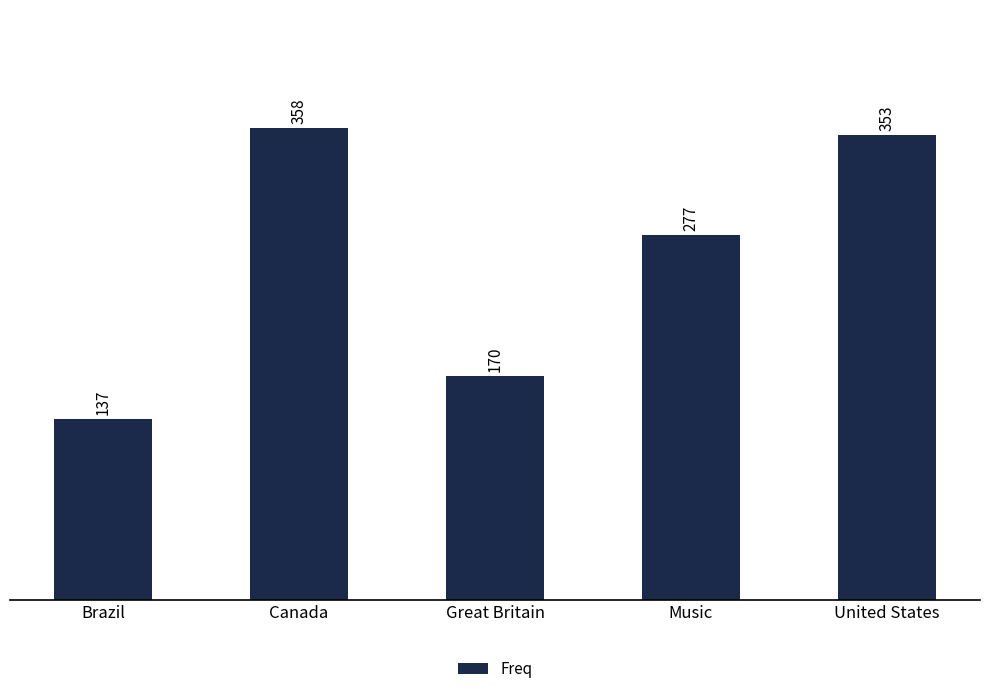

Are the bars grouped side by side (vs. stacked)?

No